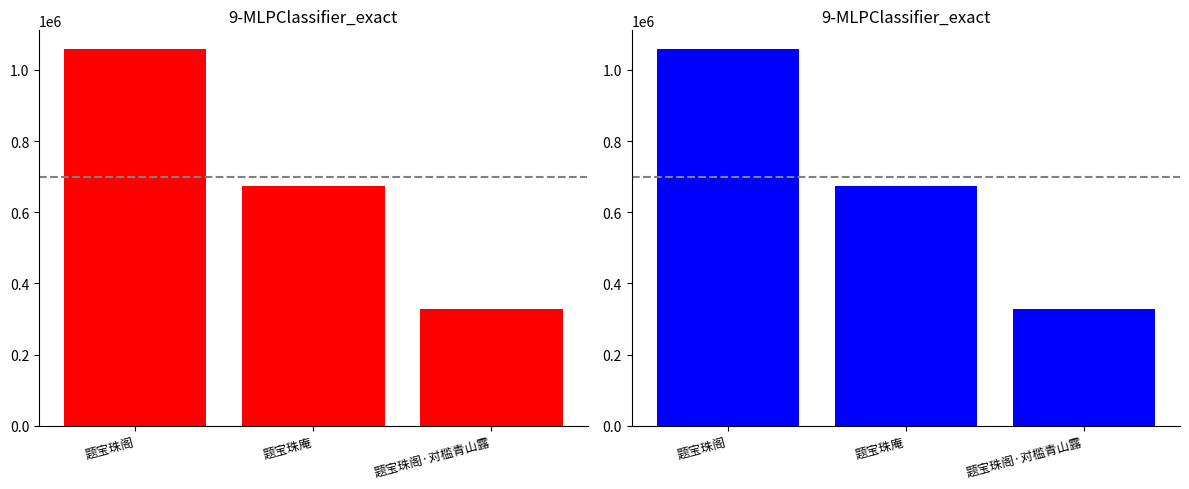

Is it true that the value at 题宝珠庵 is 269022?

False